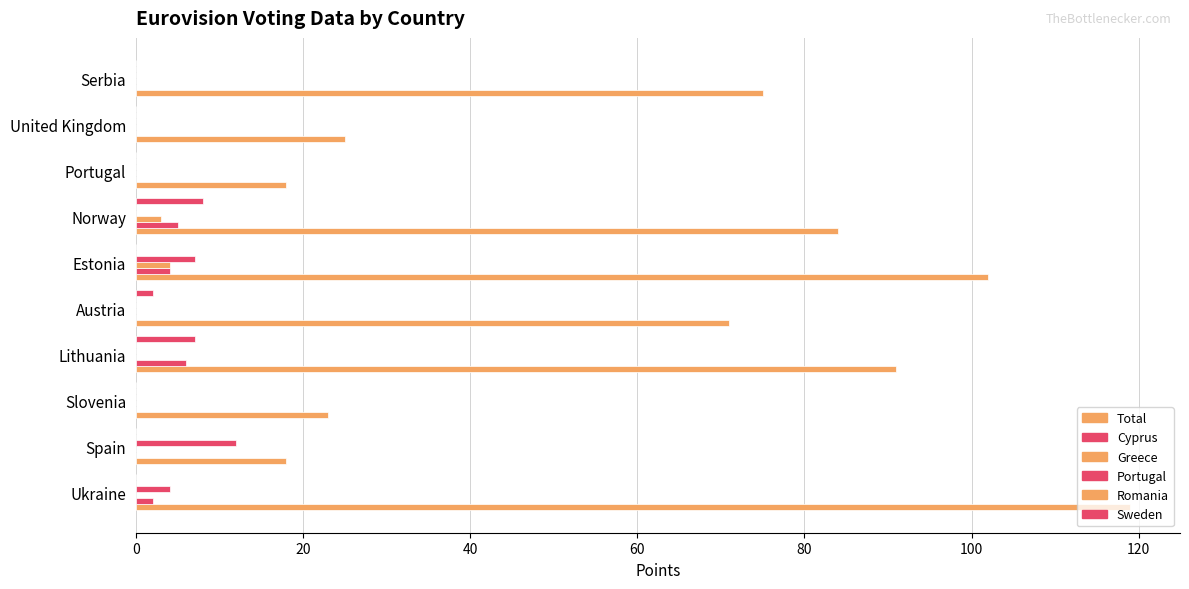

Count the number of categories in the chart.

10